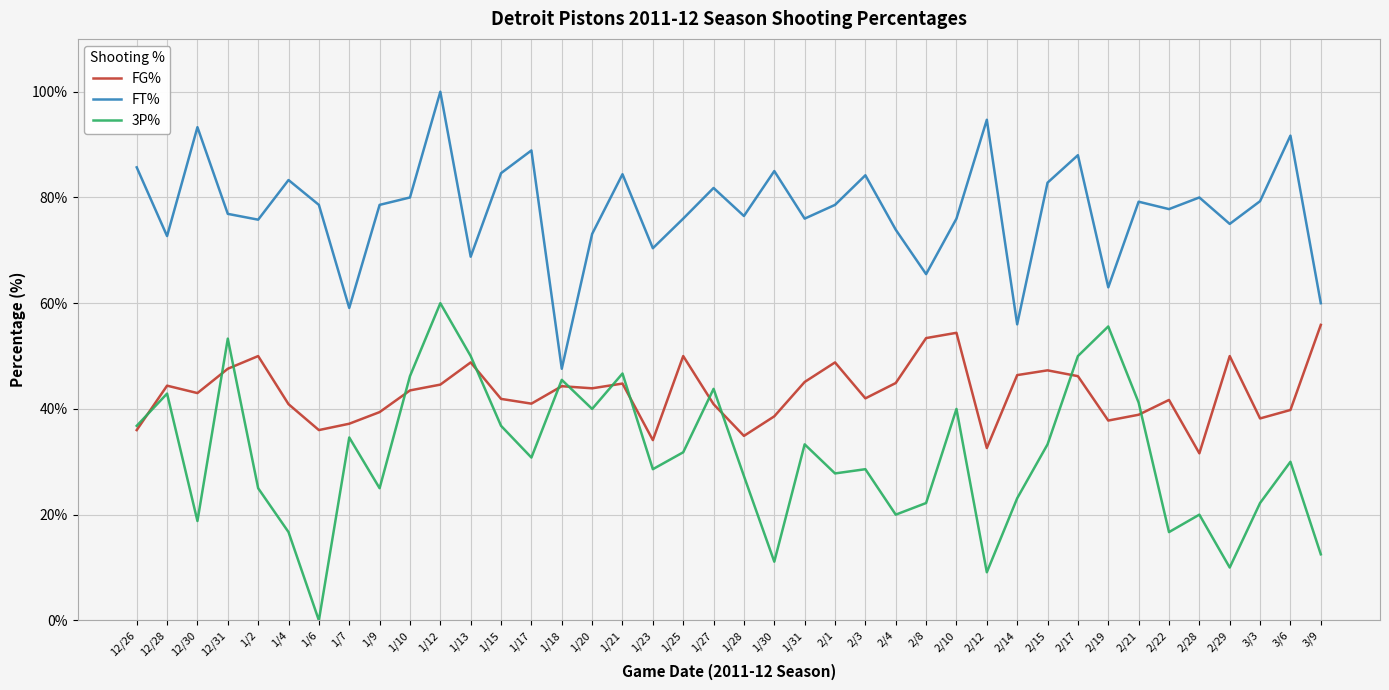

What is the difference between the 3P% values at 2/1 and 1/30?

16.7